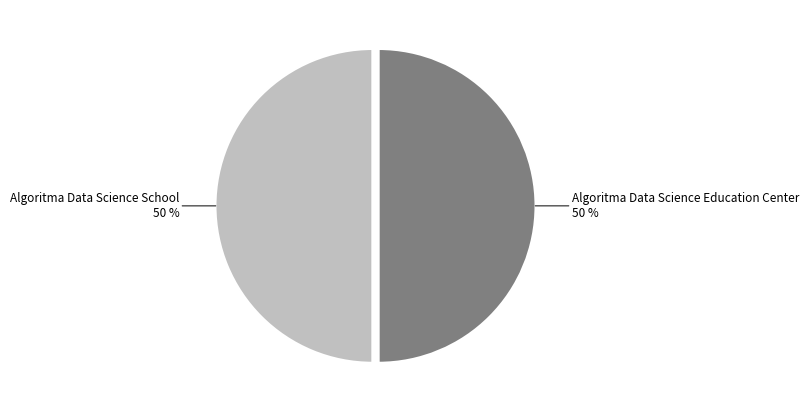

To the nearest percent, what percentage of the pie is Algoritma Data Science Education Center?

50%